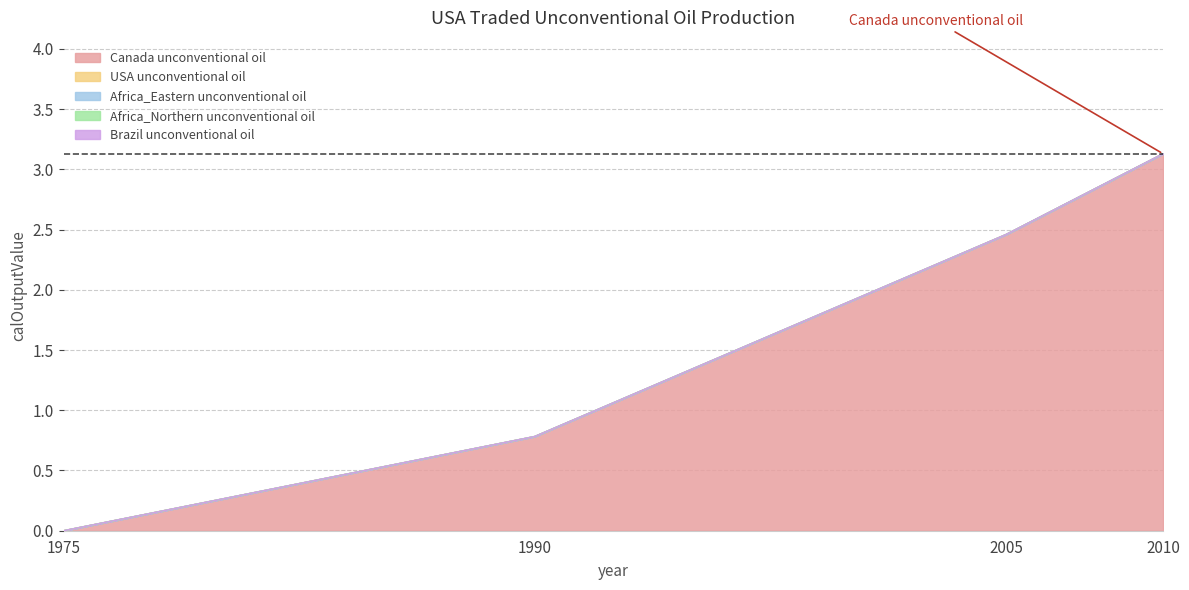

The value of Africa_Eastern unconventional oil at 1975 is 0.0. True or false?

True